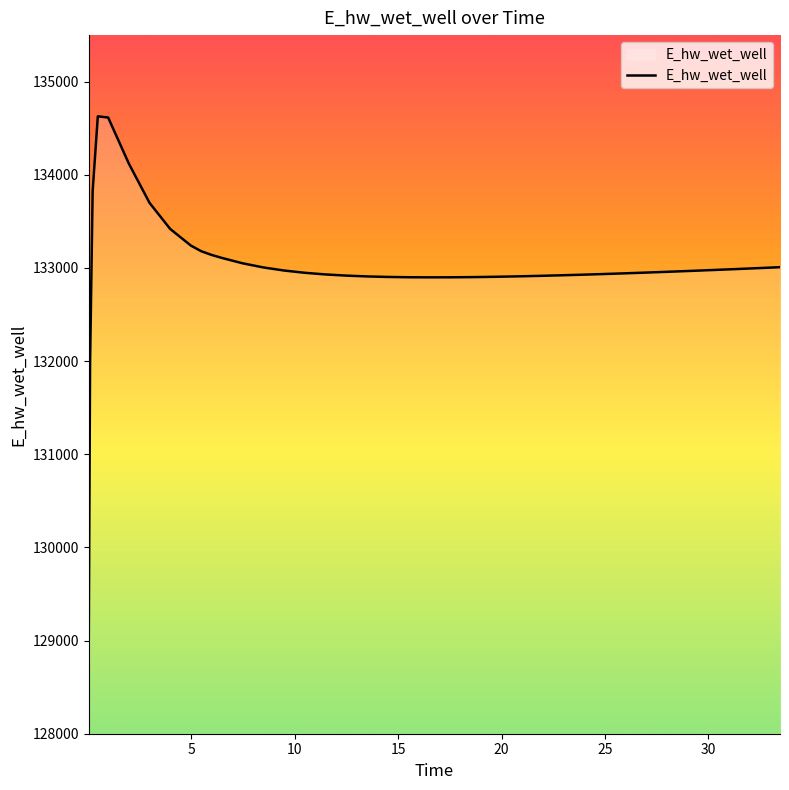

What is the maximum value shown in the chart?

134627.9